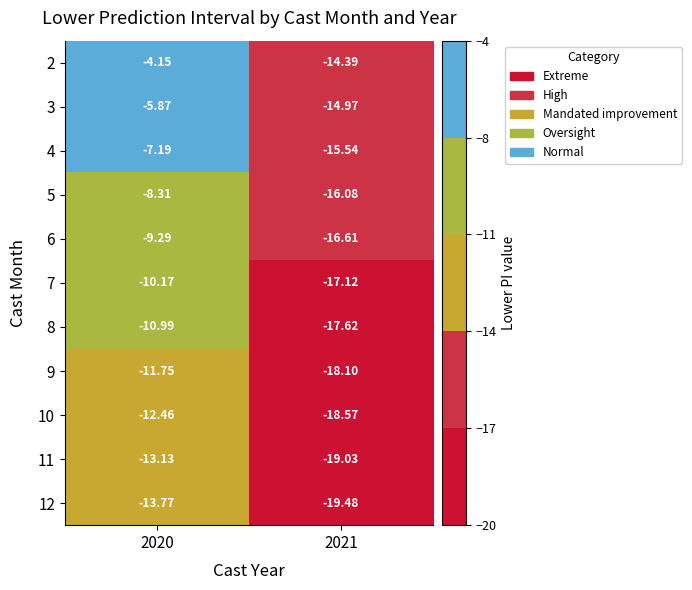

Is the value of 11 at 2021 greater than the value of 6 at 2020?

No